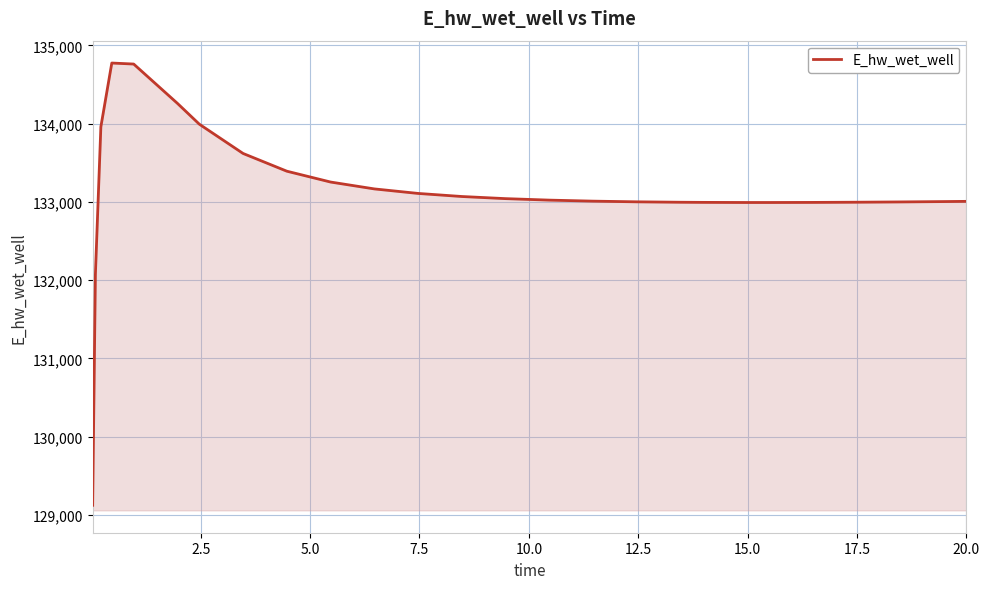

What is the difference between the maximum and minimum values?

5649.1